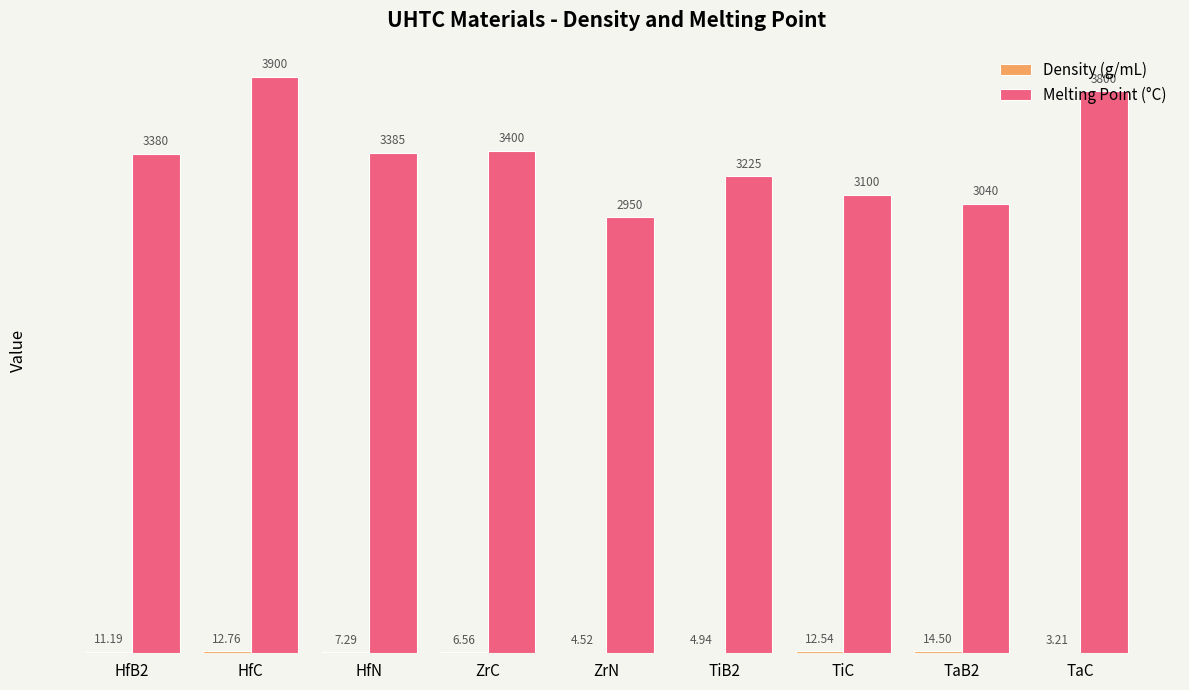

Count the number of categories in the chart.

9